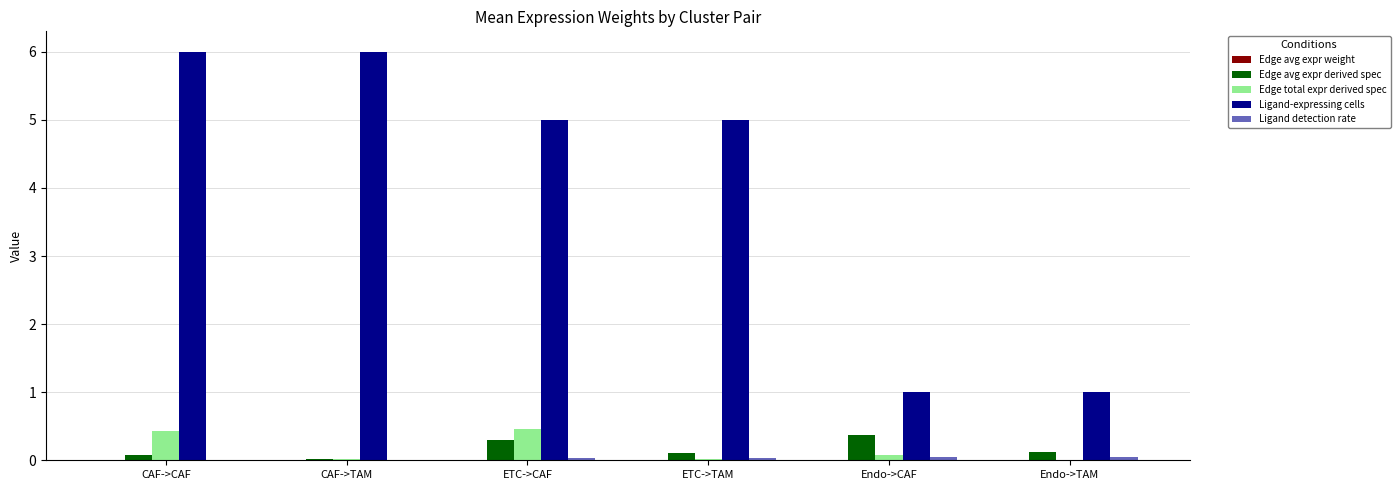

Is the value of Edge avg expr derived spec at CAF->CAF greater than the value of Ligand-expressing cells at ETC->TAM?

No